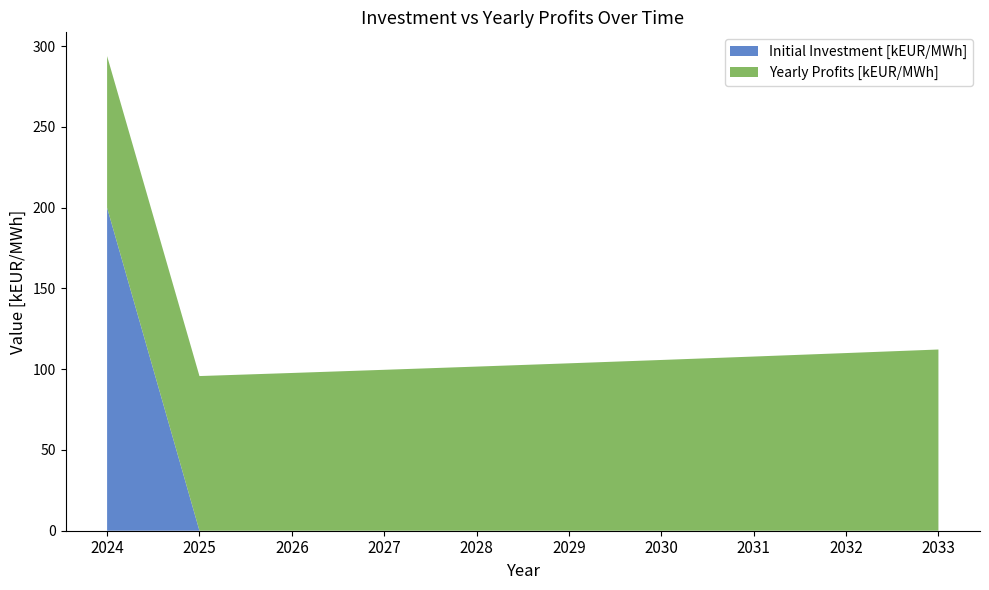

Reading right to left, list all the values displayed in this chart.

Initial Investment [kEUR/MWh]: 0.0	0.0	0.0	0.0	0.0	0.0	0.0	0.0	0.0	200.0
Yearly Profits [kEUR/MWh]: 112.2	110.0	107.8	105.7	103.7	101.6	99.6	97.7	95.8	93.9